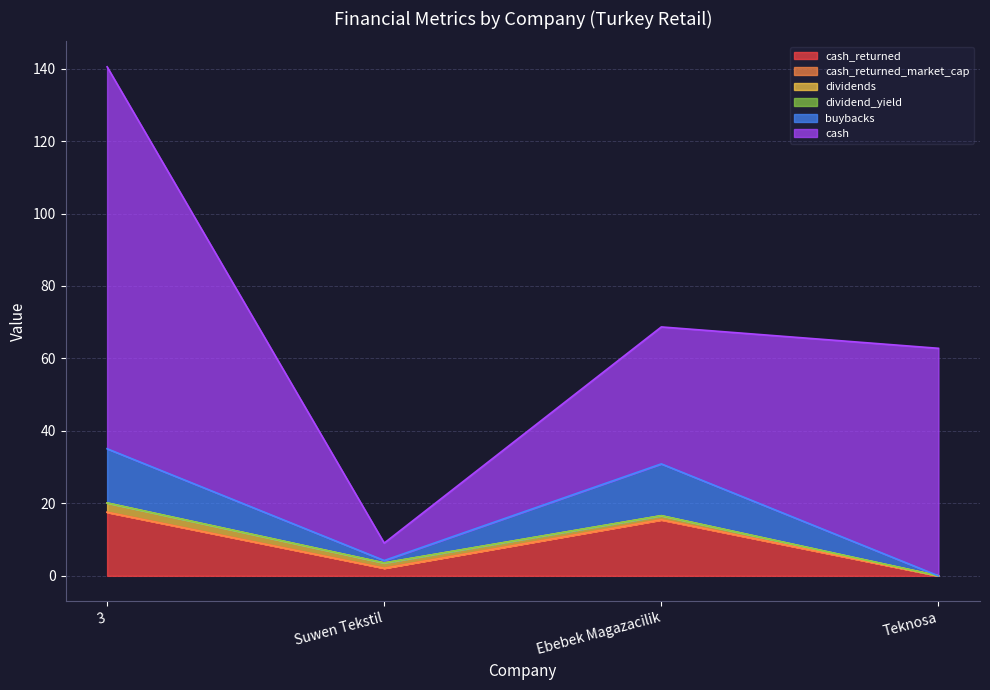

The buybacks series shows -10.2 at Teknosa. True or false?

False